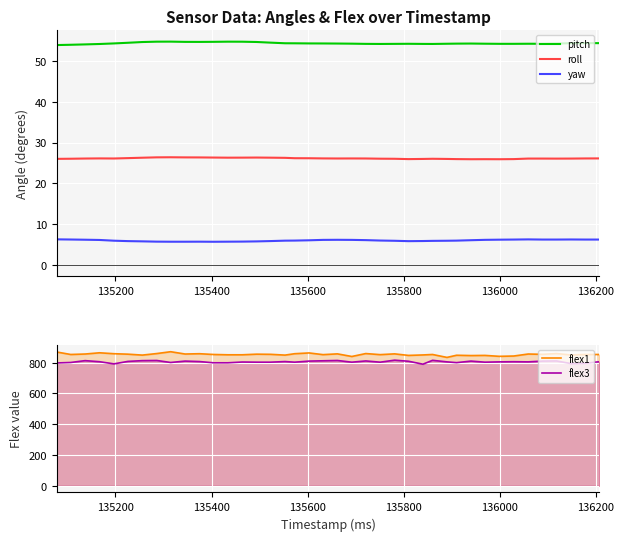

What is the highest value of the yaw series?

6.3